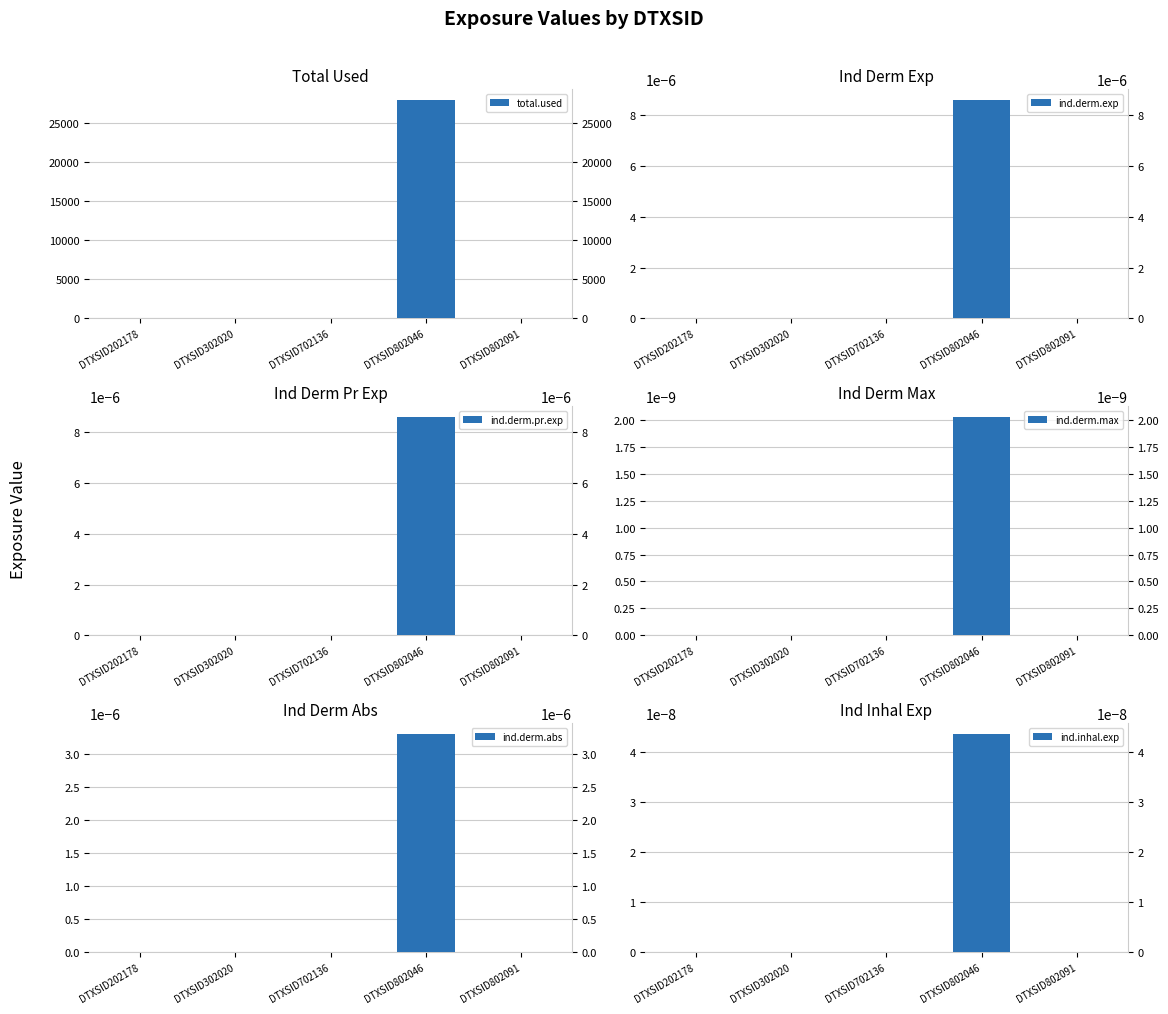

How many distinct data groups are displayed?

6